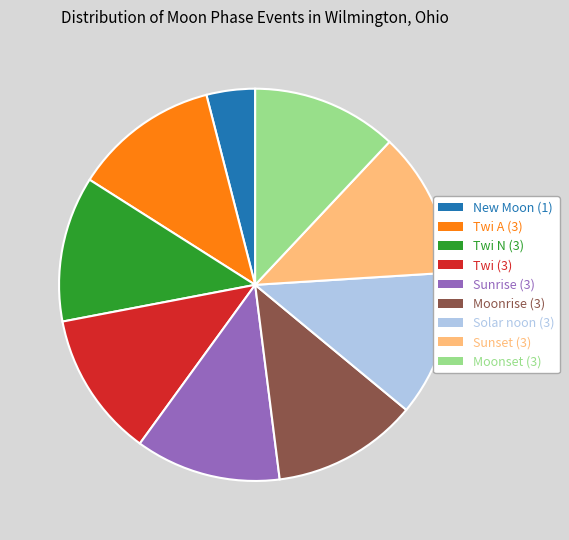

Does any single category account for the majority?

No